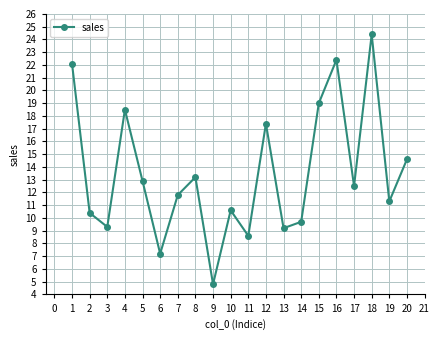

What is the value of the 3rd point from the left?

9.3